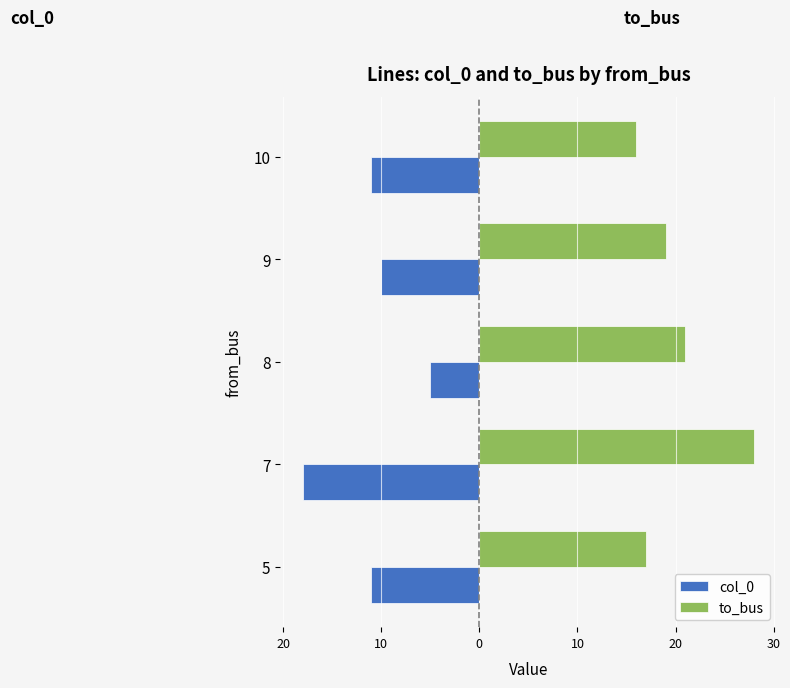

What are all the series names shown in the legend?

col_0, to_bus